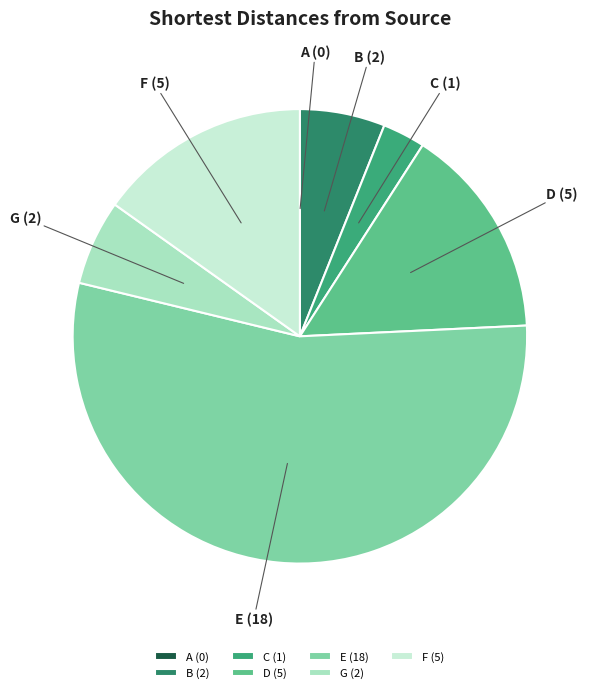

Between E and C, which is larger?

E